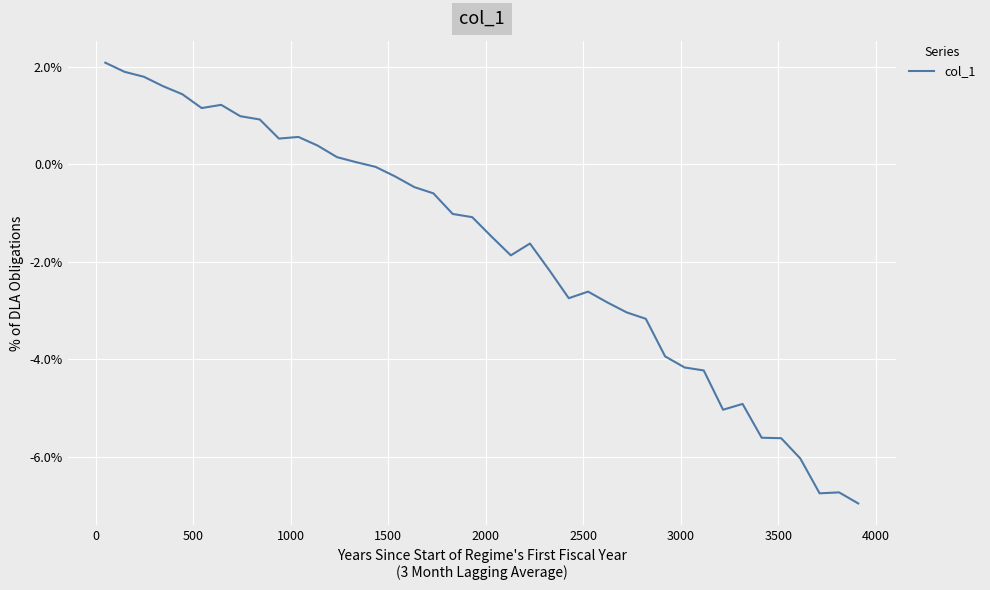

Does the chart have visible grid lines?

Yes